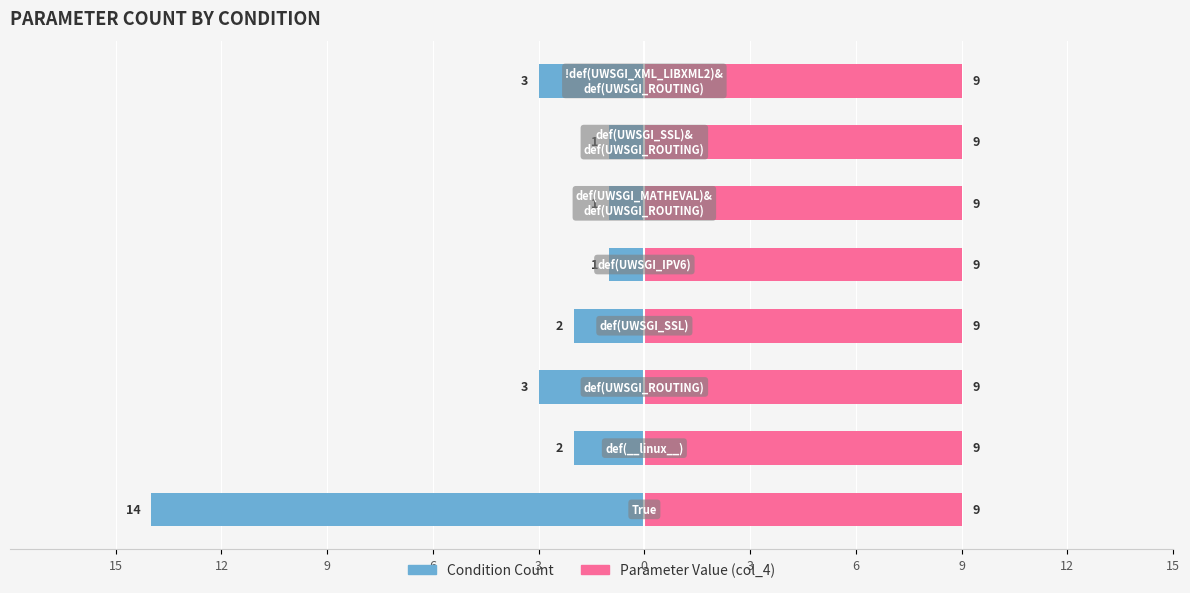

Which has a higher value, 6 or 6?

6